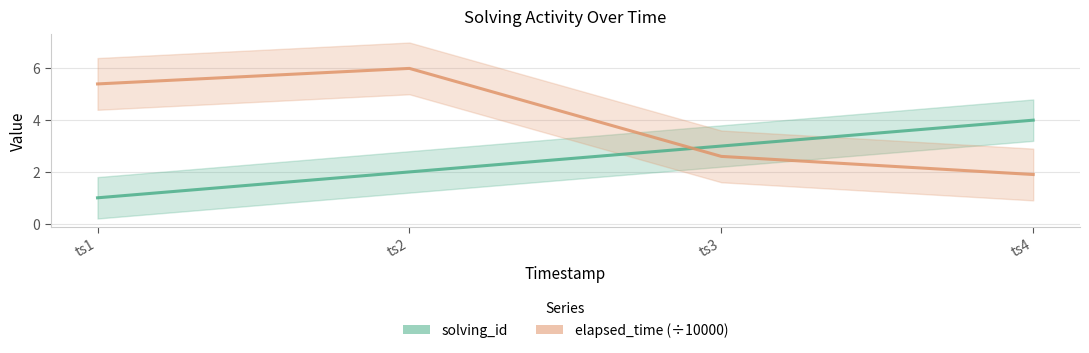

What is the value of the solving_id point at the 1st from the left?

1.0